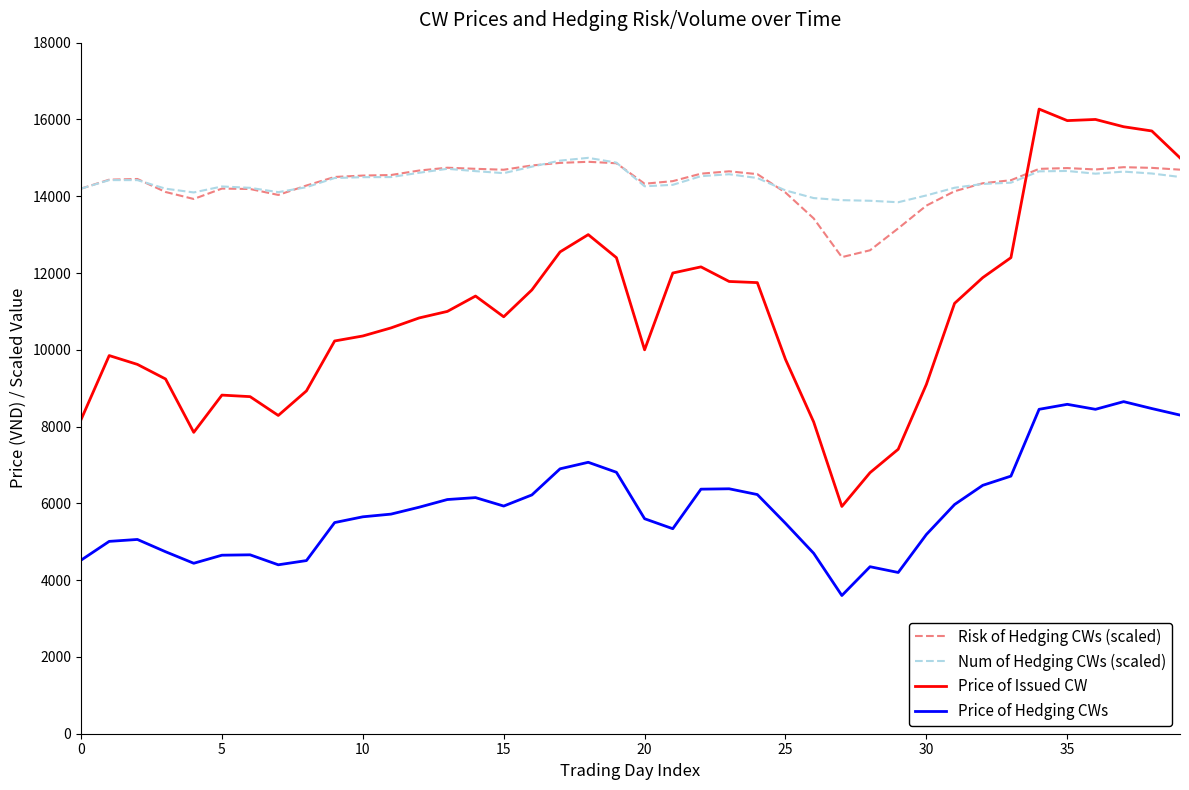

What is the greatest value displayed?

16270.0